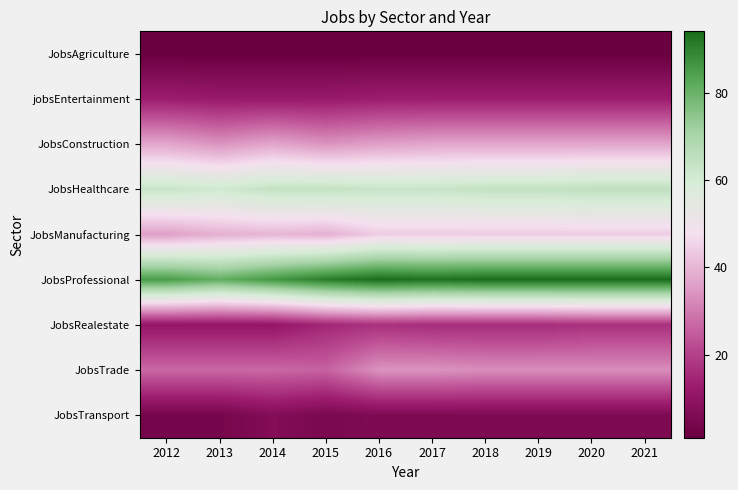

What is the spread (max minus min) of values at 2016?

93